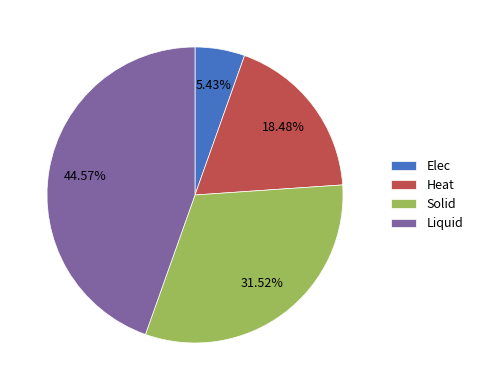

Is the sum of Solid and Elec greater than half?

No